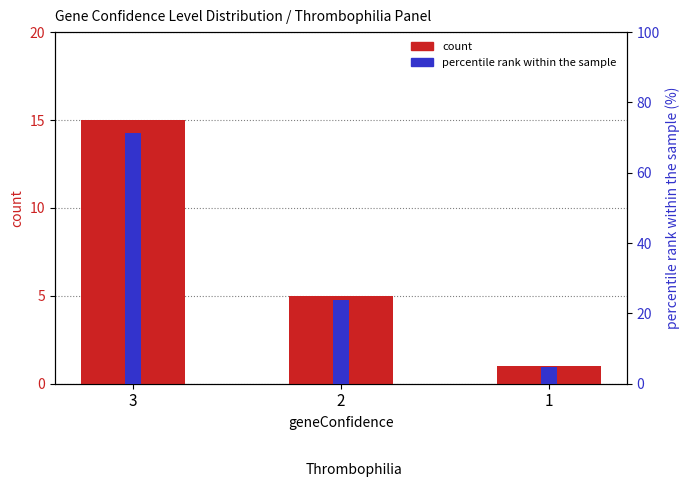

Is it true that count equals 1.5 at 2?

False